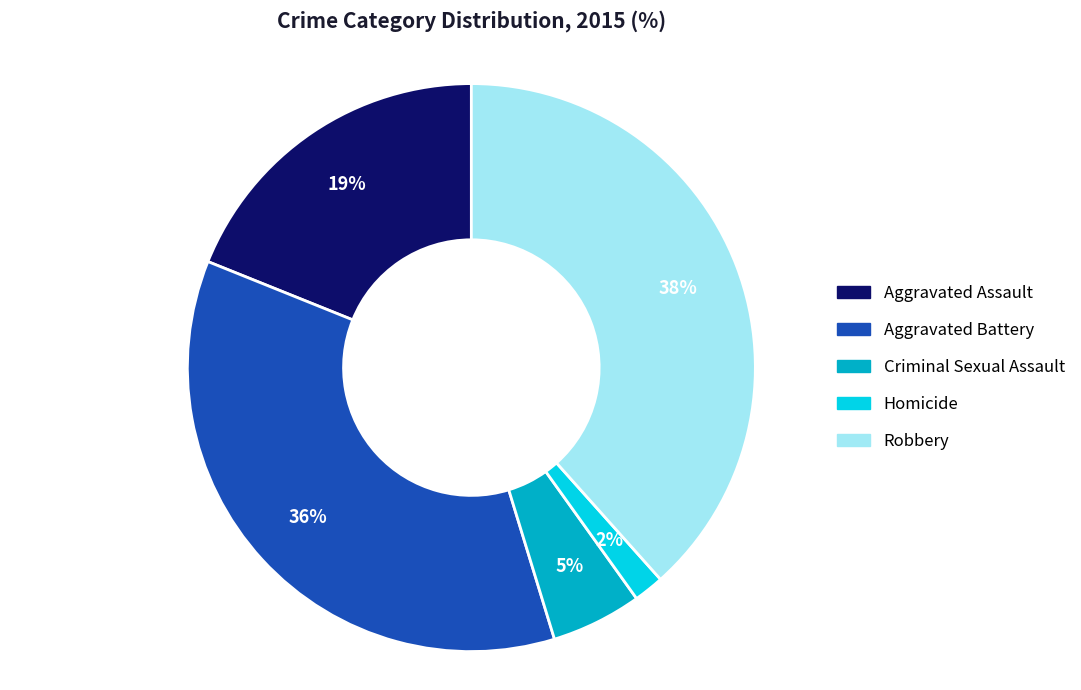

To the nearest percent, what is the difference between the Robbery and Aggravated Assault slice percentages?

19%